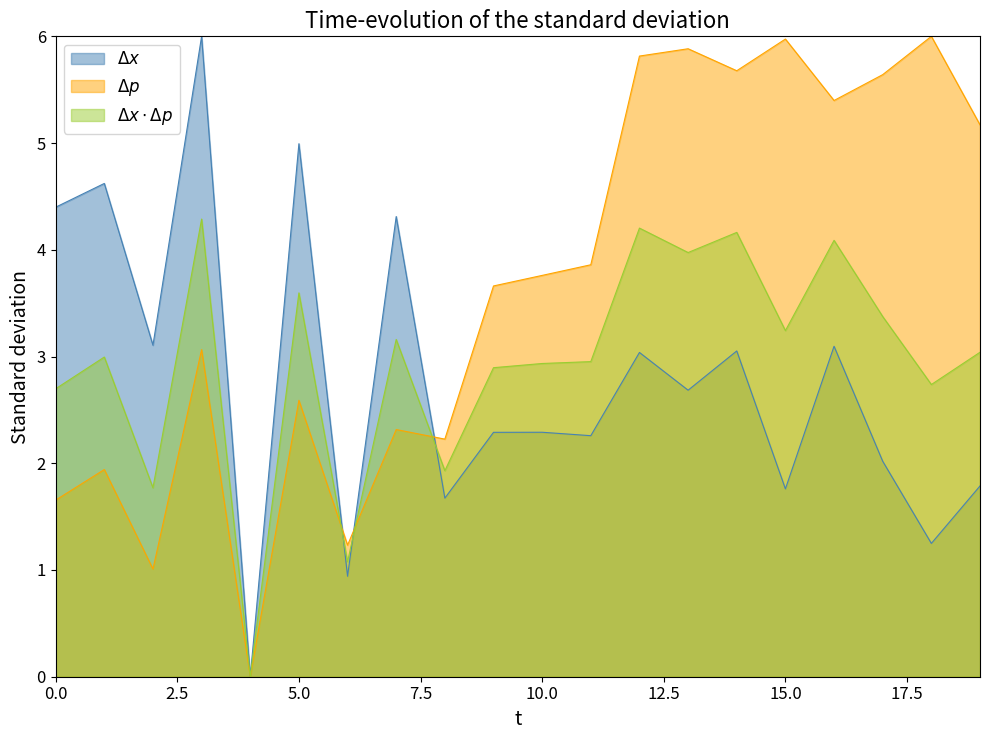

At which label does y reach its peak?

18